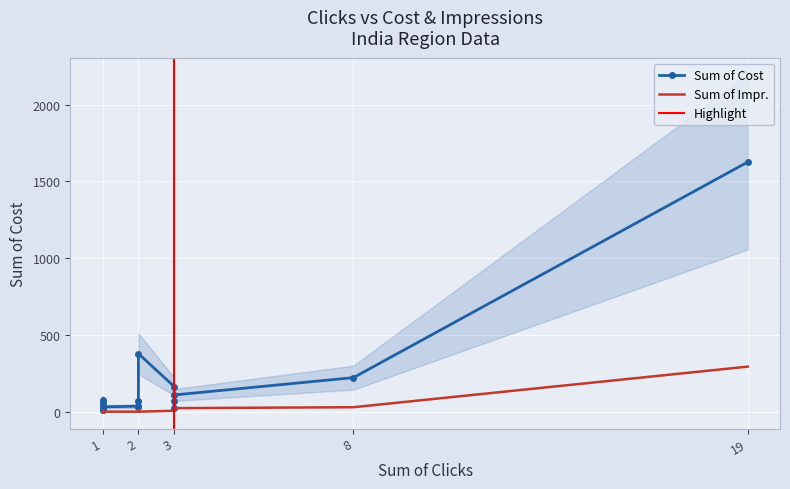

Which series has the largest total across all categories?

Sum of Cost